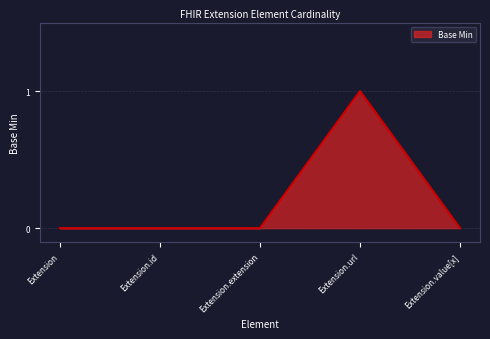

True or false: the data shows -1 at Extension.value[x].

False